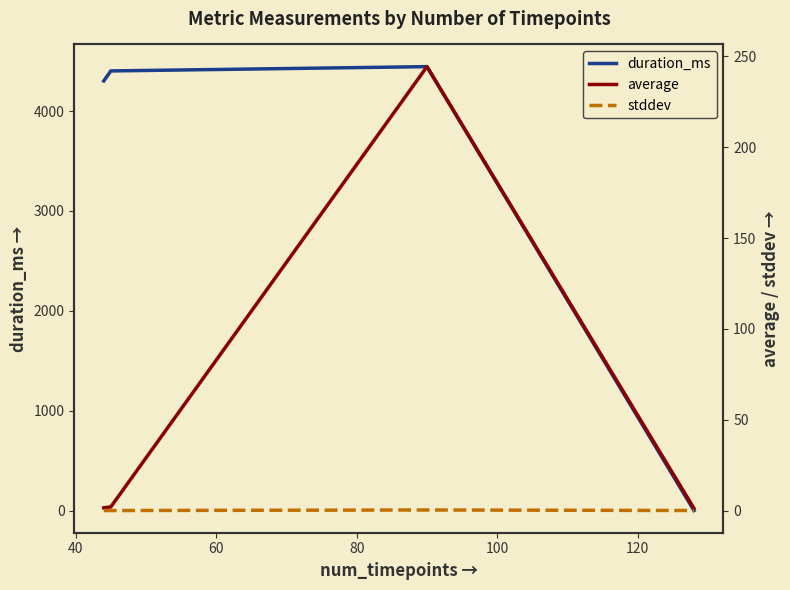

What is the maximum value for duration_ms?

4445